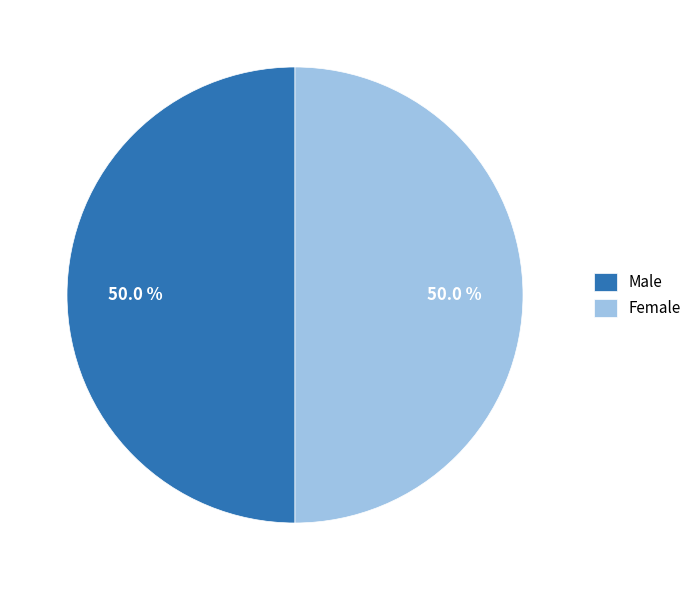

Approximately how many times larger is the value at Male compared to Female?

1.0